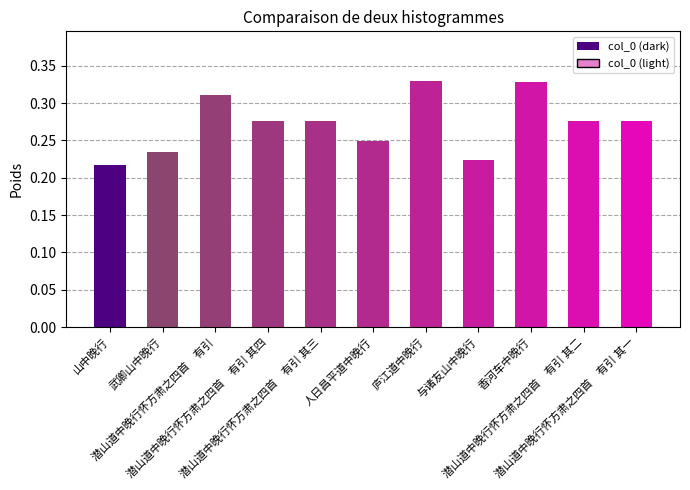

What is the label of the 1st bar from the left?

山中晚行